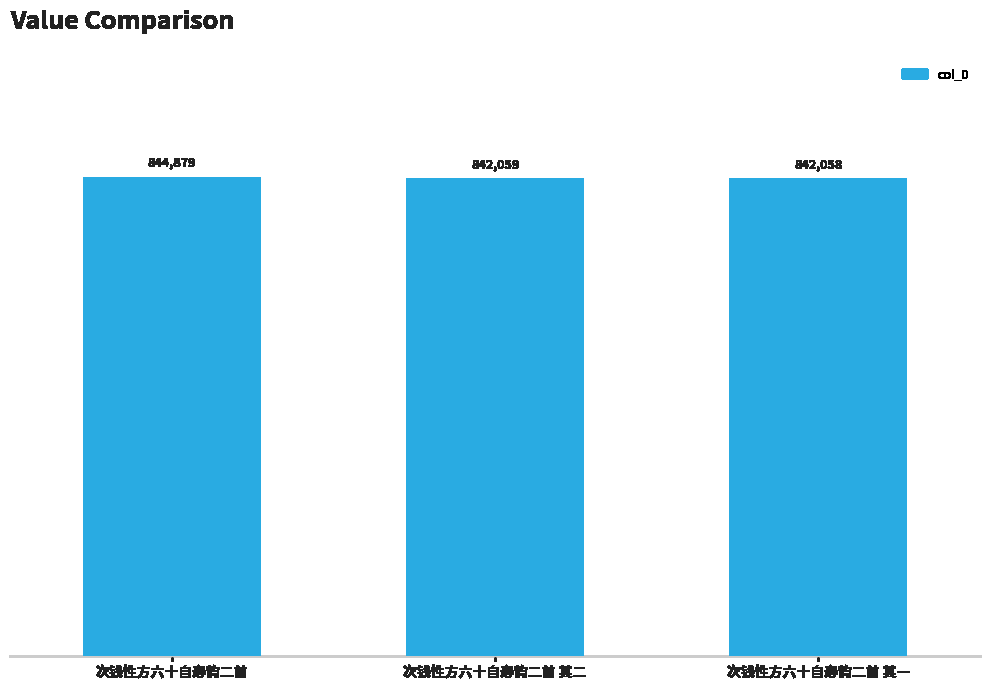

What is the change in value from 次钱性方六十自寿韵二首 to 次钱性方六十自寿韵二首 其二?

-2820